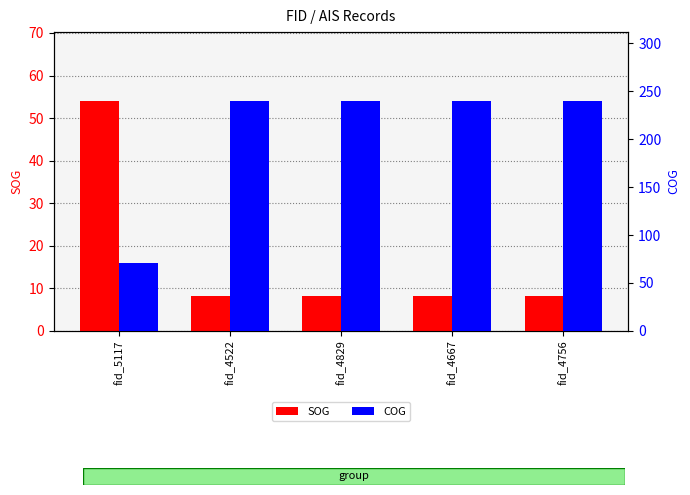

Reading left to right, extract all data points from this chart.

SOG: fid_5117=54.0	fid_4522=8.3	fid_4829=8.3	fid_4667=8.3	fid_4756=8.3
COG: fid_5117=70.3	fid_4522=239.8	fid_4829=239.8	fid_4667=239.8	fid_4756=239.8